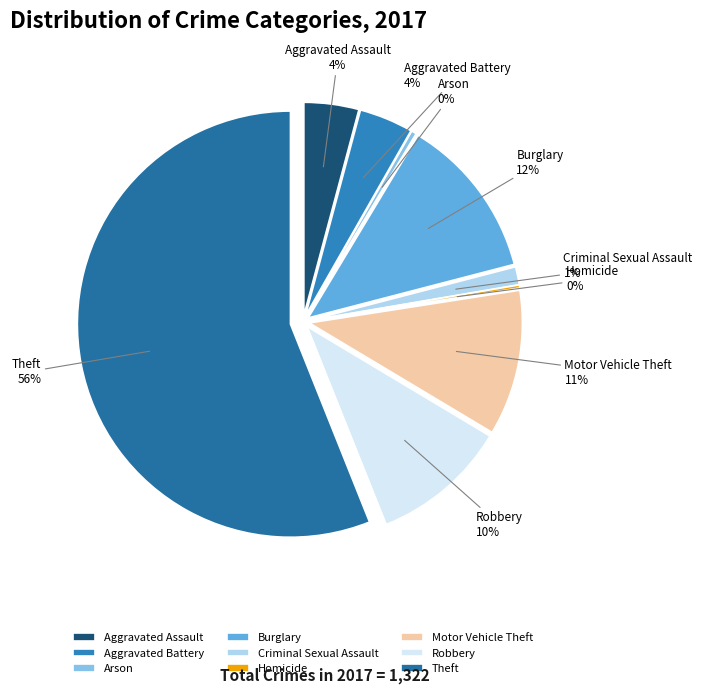

Does Theft represent more than half of the total?

Yes